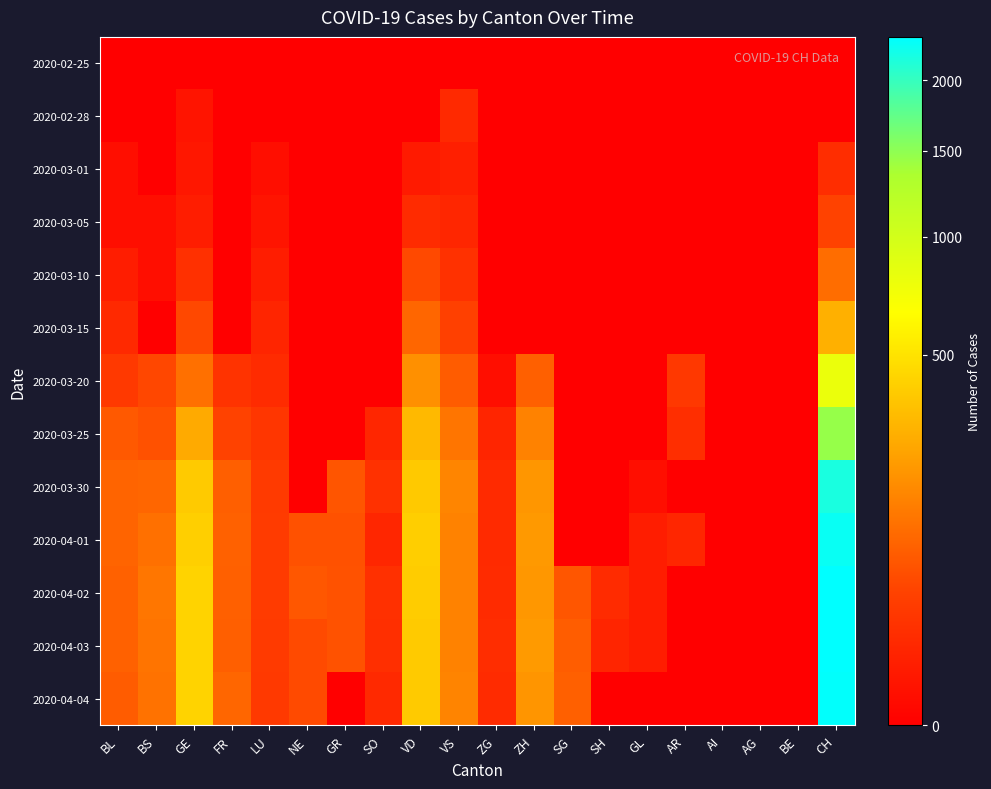

List the series in order of their peak value, highest first.

2020-04-02, 2020-04-03, 2020-04-04, 2020-04-01, 2020-03-30, 2020-03-25, 2020-03-20, 2020-03-15, 2020-03-10, 2020-03-05, 2020-03-01, 2020-02-28, 2020-02-25